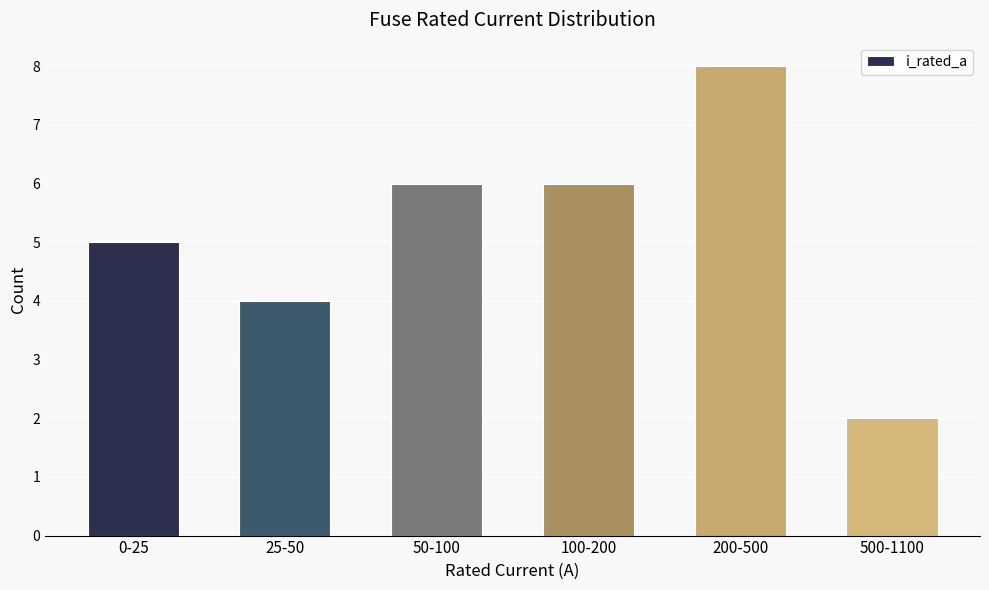

Reading left to right, list all the values displayed in this chart.

0-25=5	25-50=4	50-100=6	100-200=6	200-500=8	500-1100=2